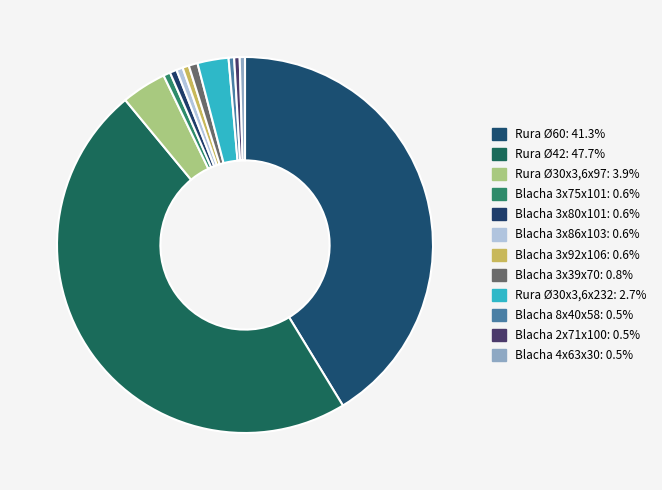

To the nearest percent, what percentage of the pie is Blacha 3x39x70?

1%